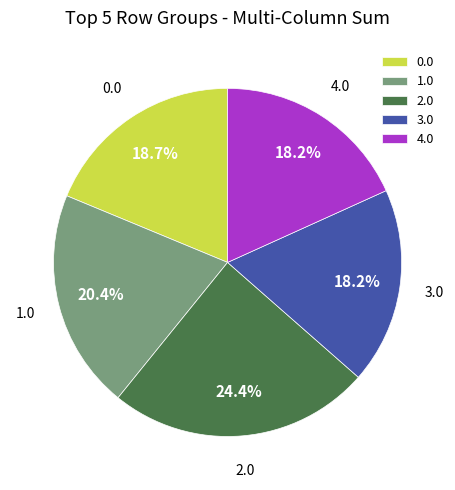

Is there a majority slice in this chart?

No